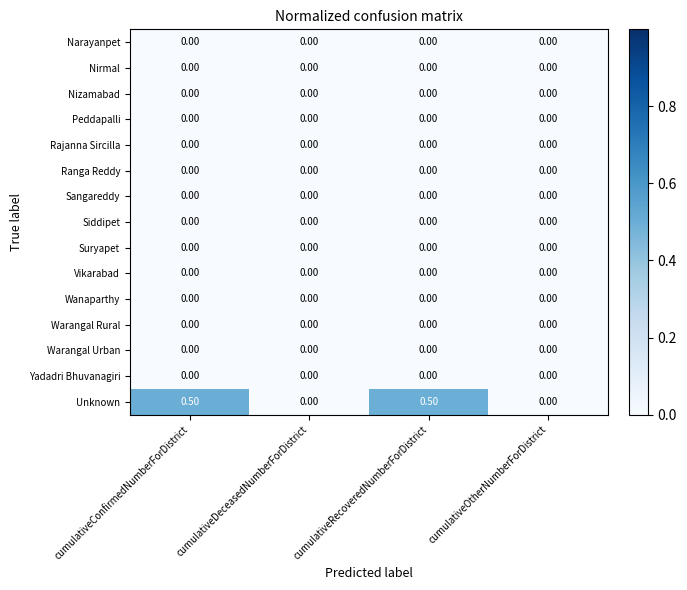

What is the total value across all series at cumulativeRecoveredNumberForDistrict?

0.5